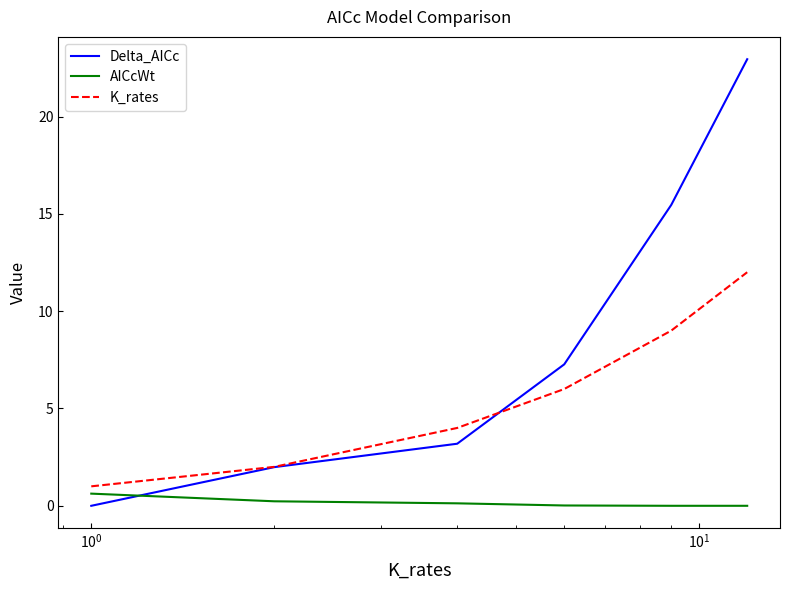

What is the highest value of the AICcWt series?

0.6